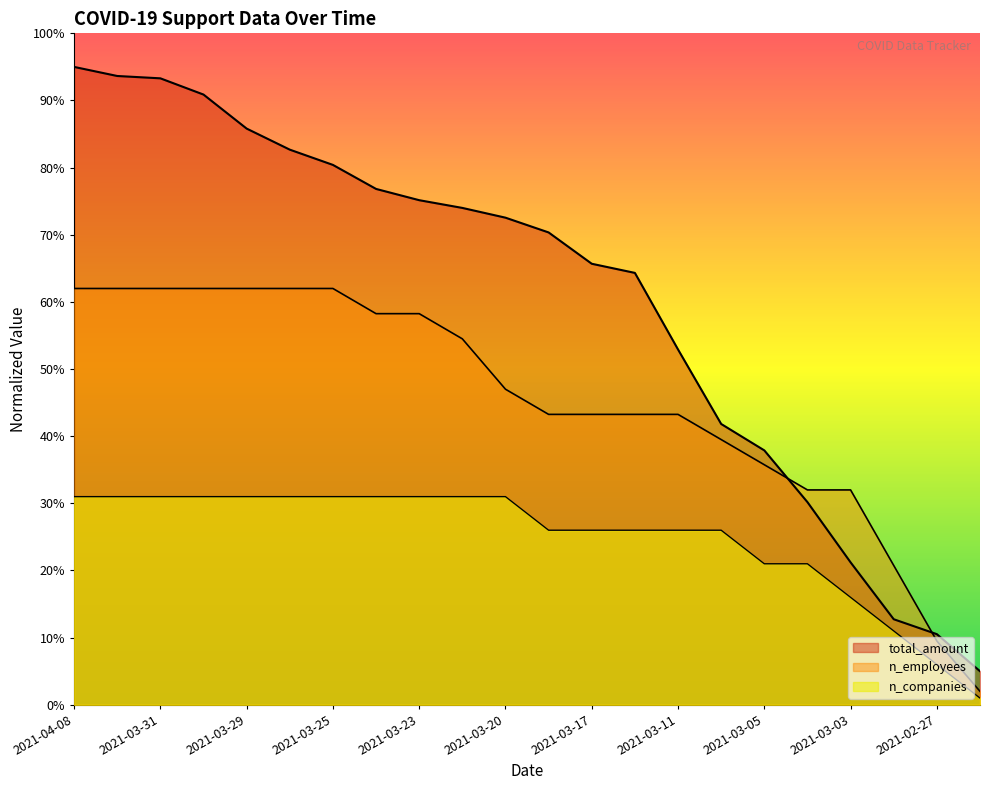

Which series has the largest total across all categories?

total_amount